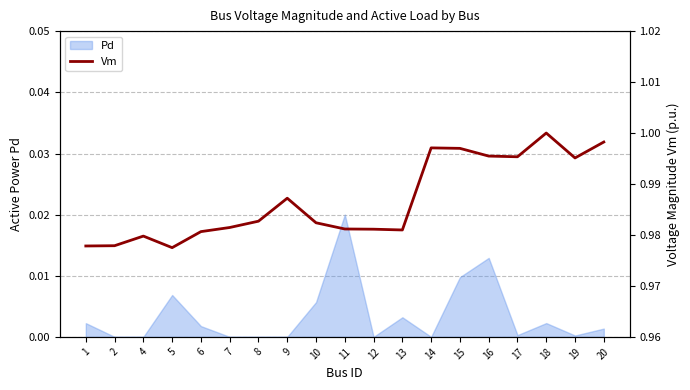

Is it true that the value at 7 is 0.3?

False